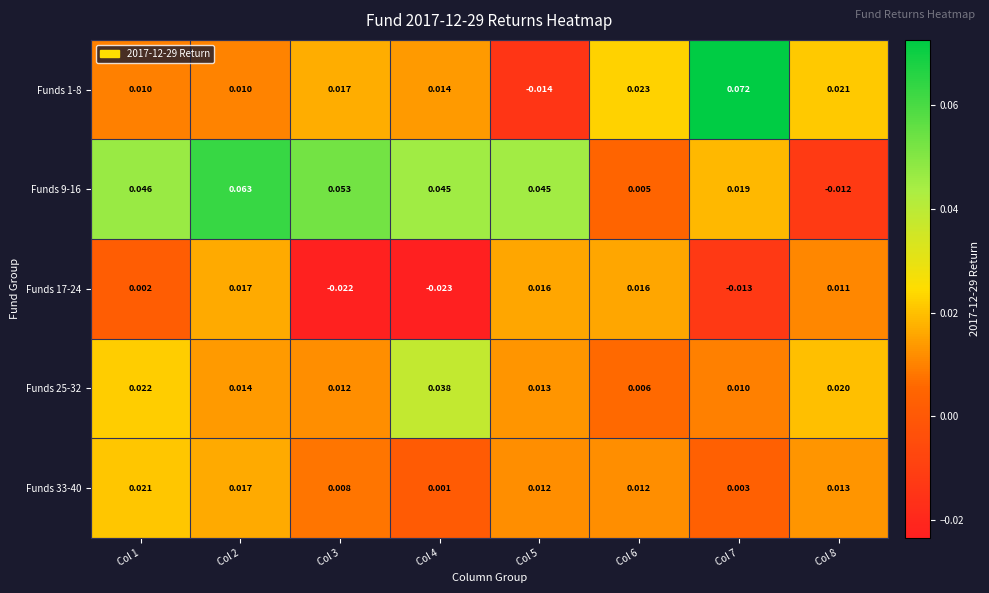

Is the value of Funds 33-40 at Col 3 greater than the value of Funds 17-24 at Col 7?

Yes